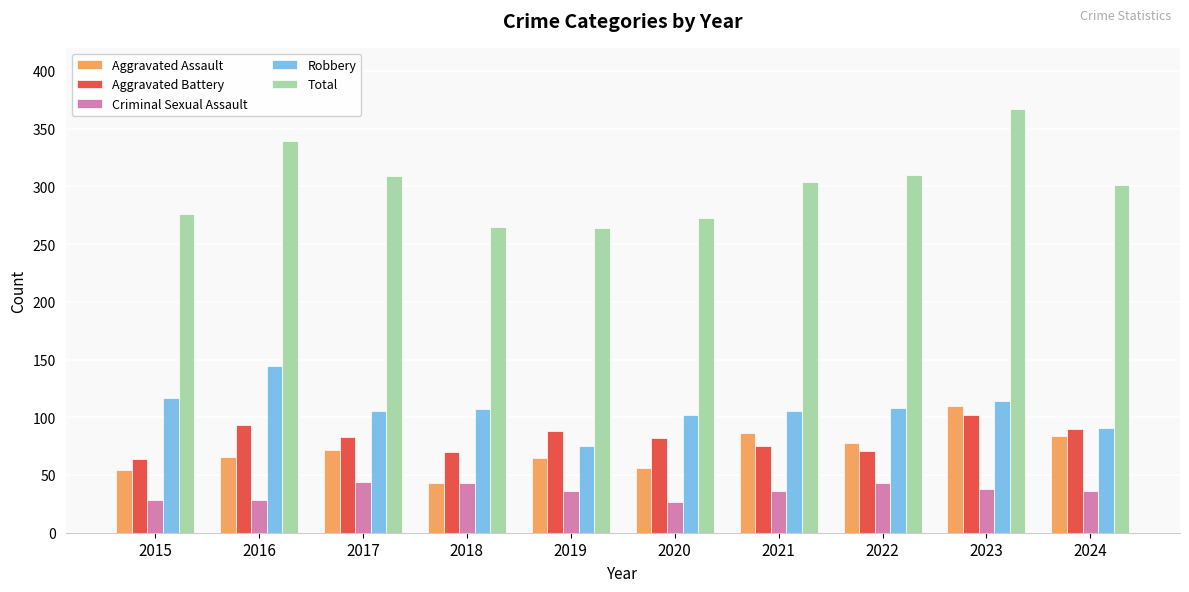

What is the maximum value for Aggravated Assault?

110